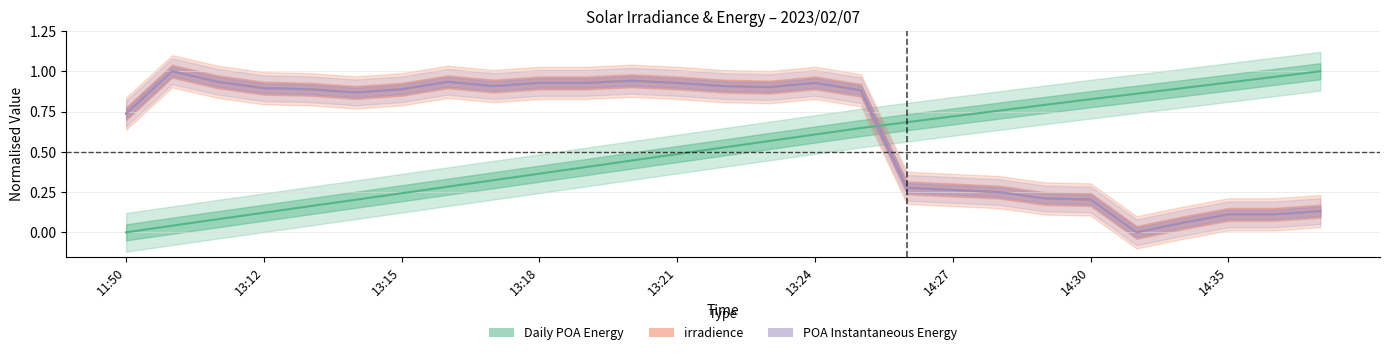

Between 22 and 24, which series saw the biggest shift?

irradience